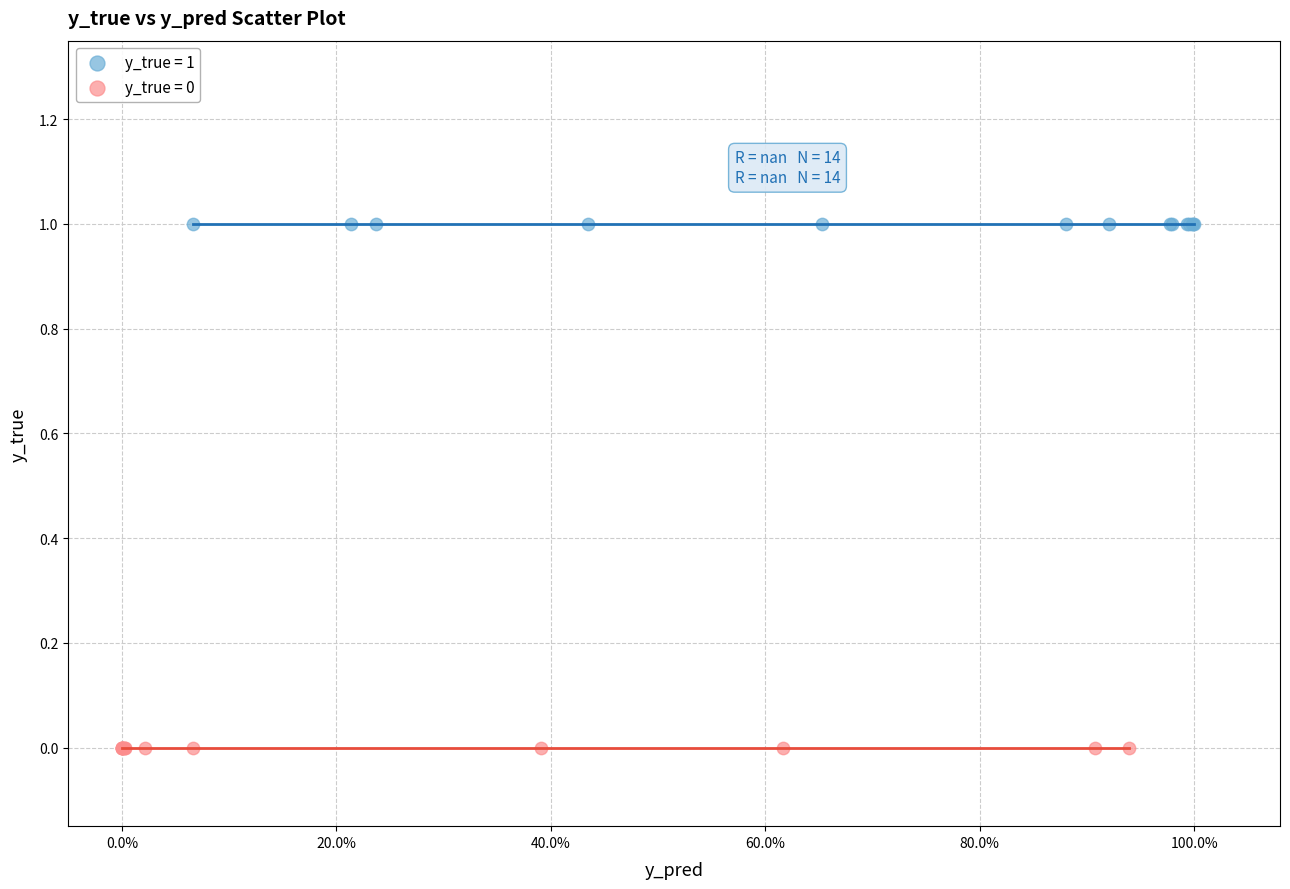

Which series contains the highest Y value?

y_true = 1